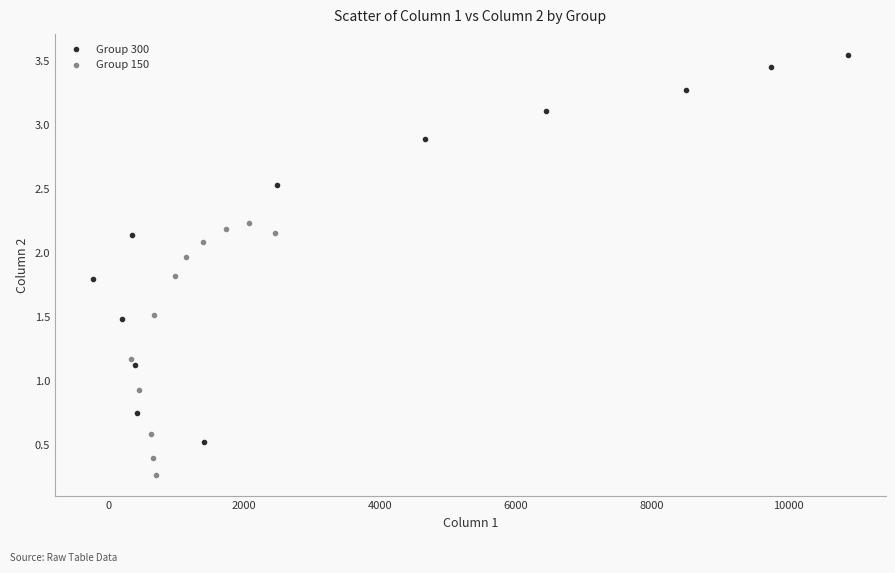

Which series has the largest Y range (max minus min)?

Group 300